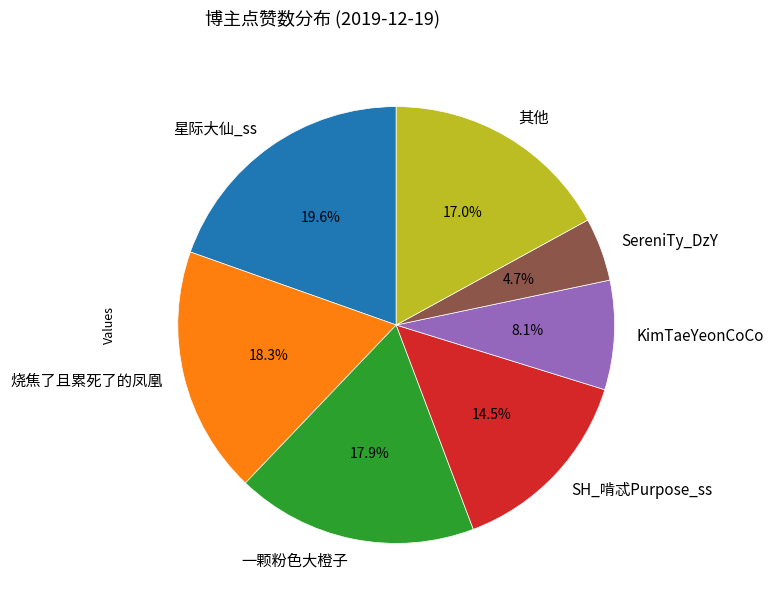

Which slice is the largest?

星际大仙_ss